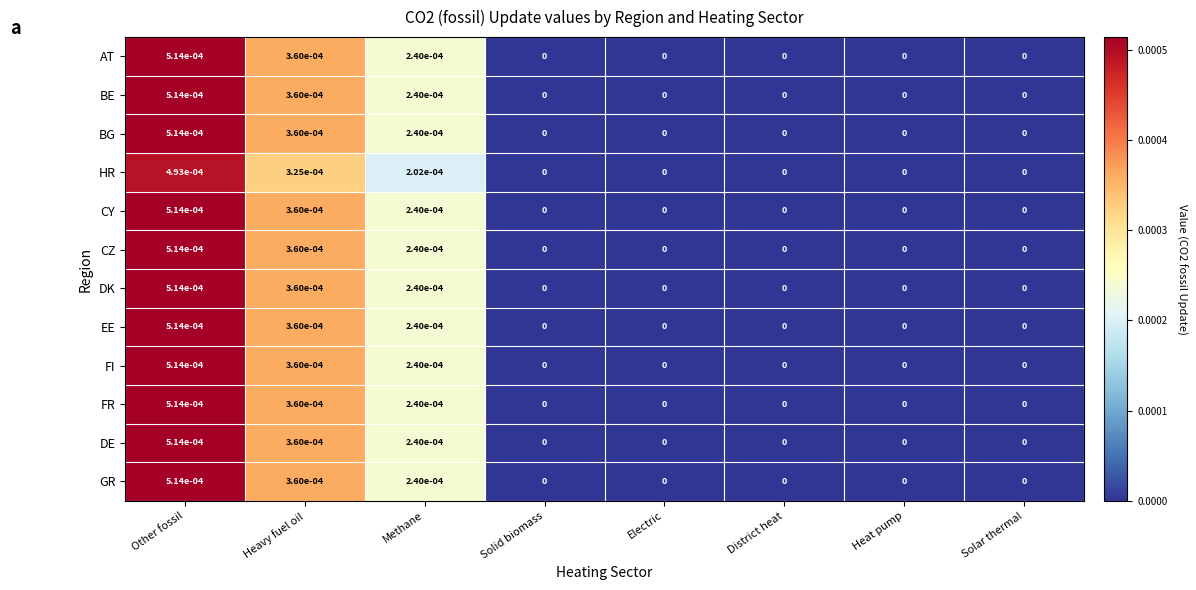

The value of GR at Heat pump is 0.0. True or false?

True